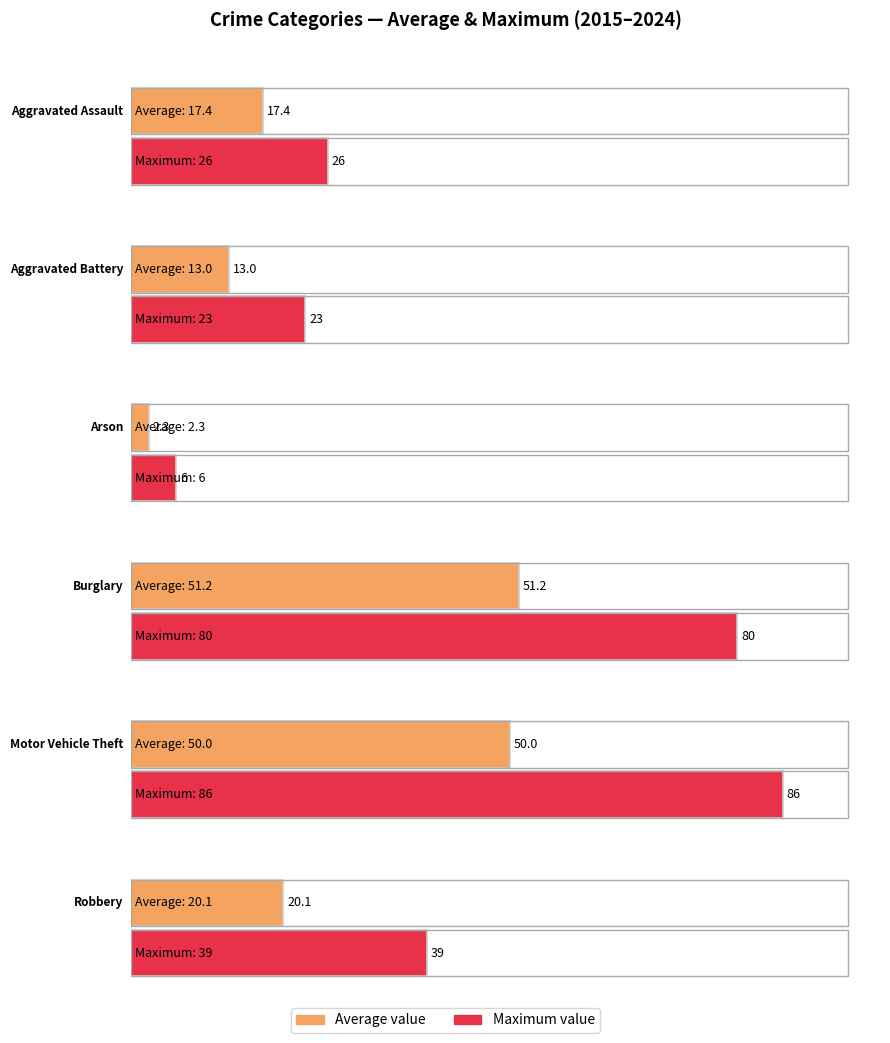

What is the greatest value displayed?

86